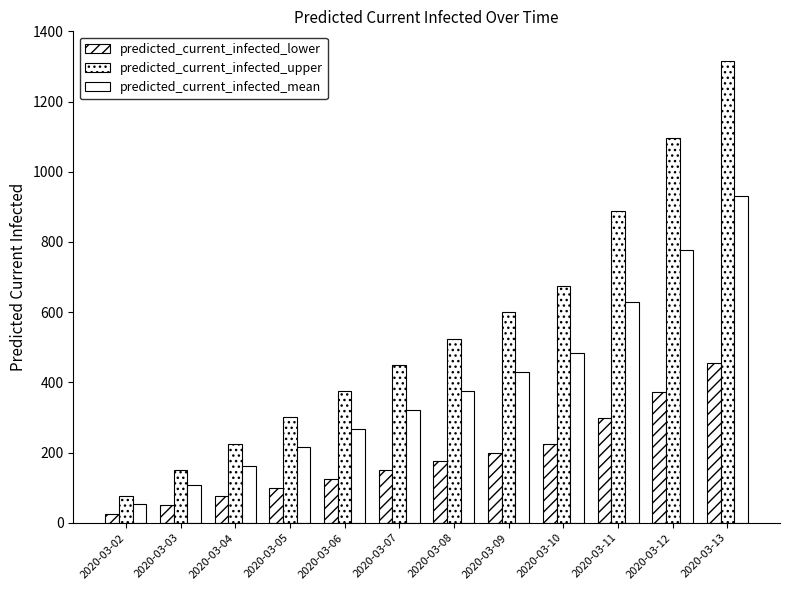

Is the value of predicted_current_infected_lower at 2020-03-10 greater than the value of predicted_current_infected_upper at 2020-03-02?

Yes